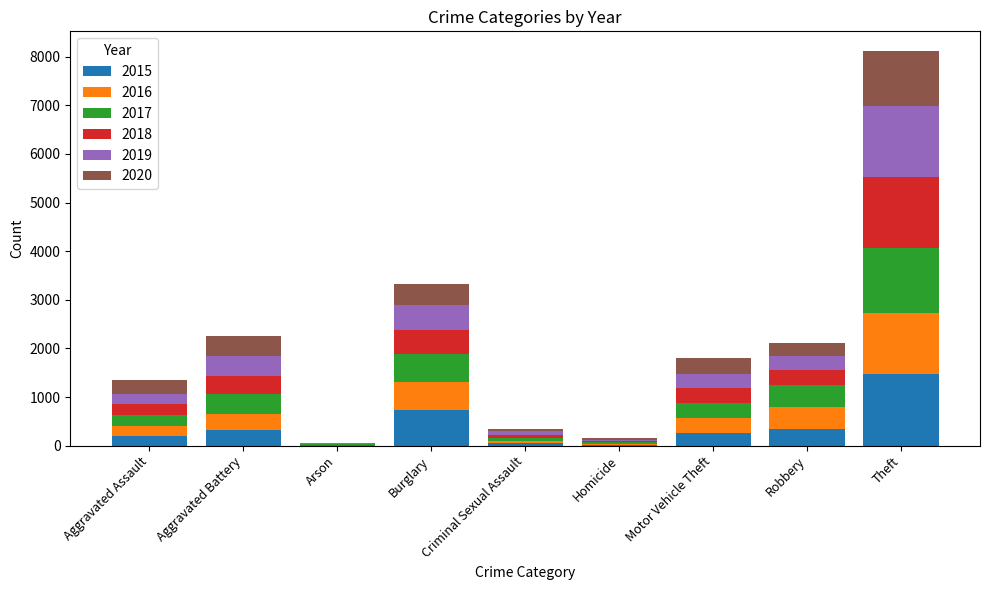

True or false: 2015 has a value of 738 at Burglary.

True